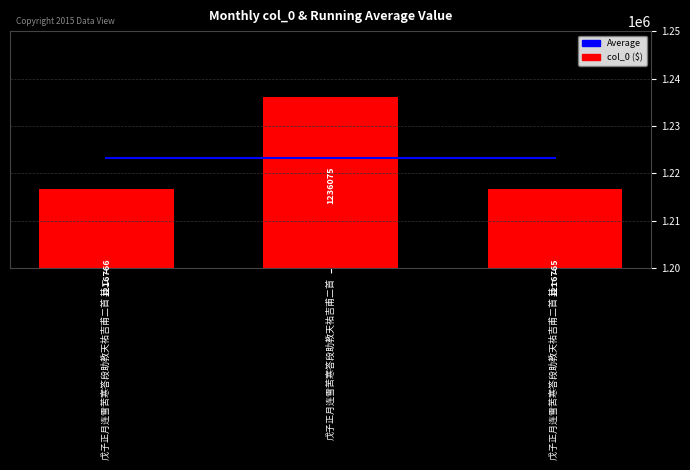

Which label corresponds to the smallest value in the chart?

戊子正月连雪苦寒答段助教天祐吉甫二首 其一